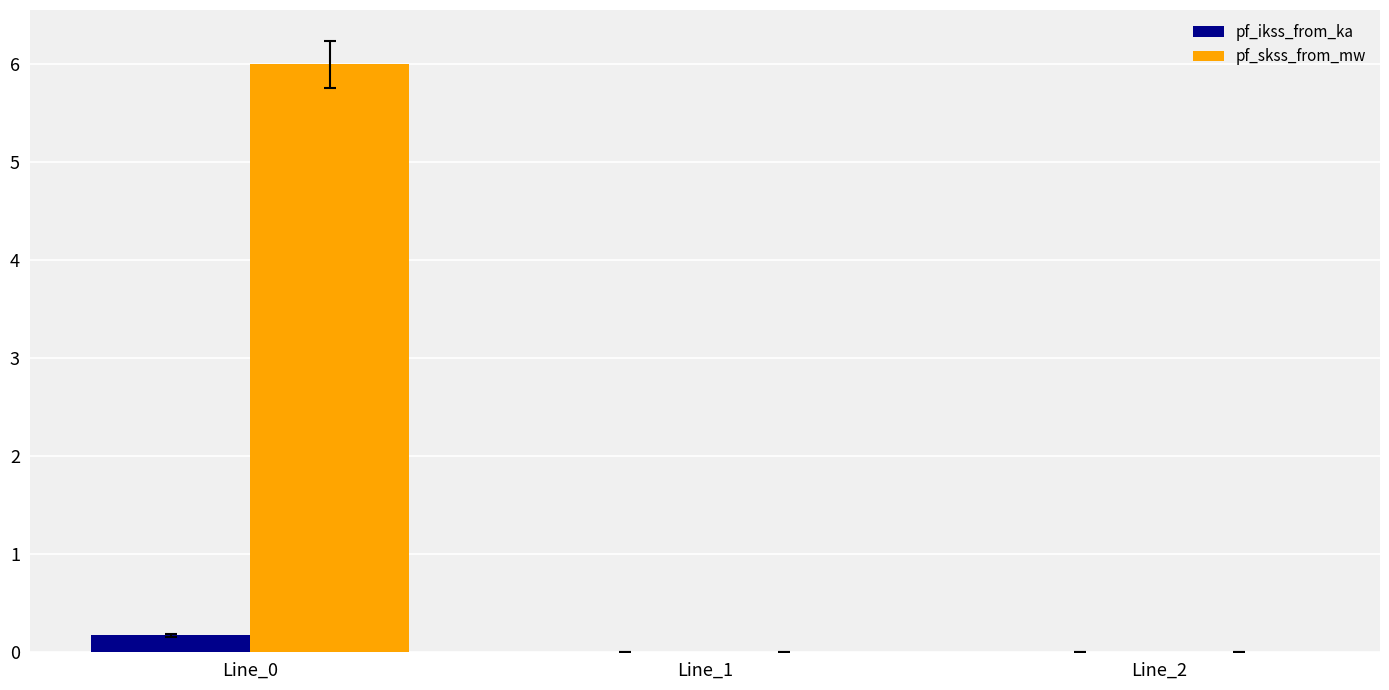

Which series changed the most between Line_0 and Line_1?

pf_skss_from_mw